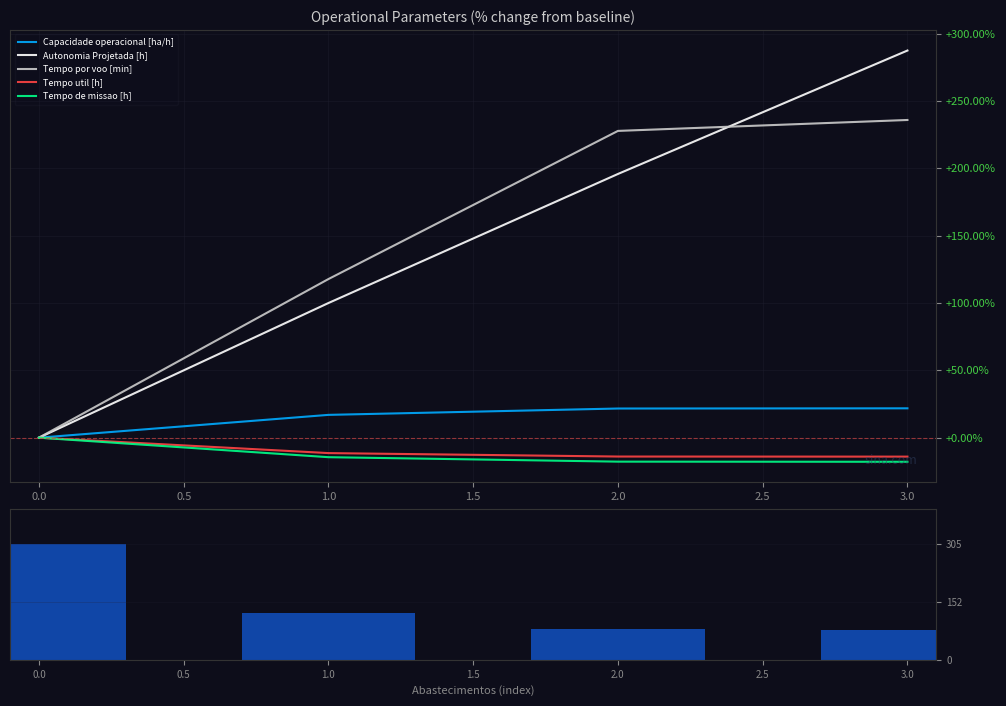

Are the bars grouped side by side (vs. stacked)?

Yes